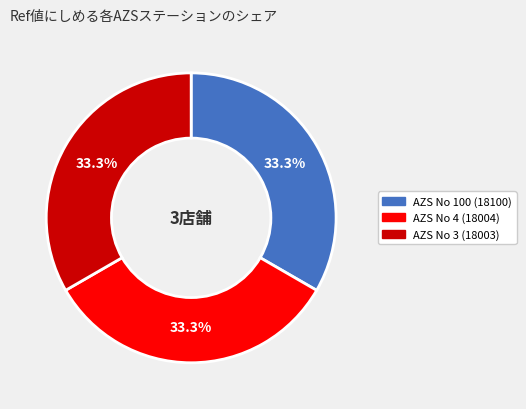

What percentage do AZS No 100 (18100) and AZS No 3 (18003) together represent?

66.7%